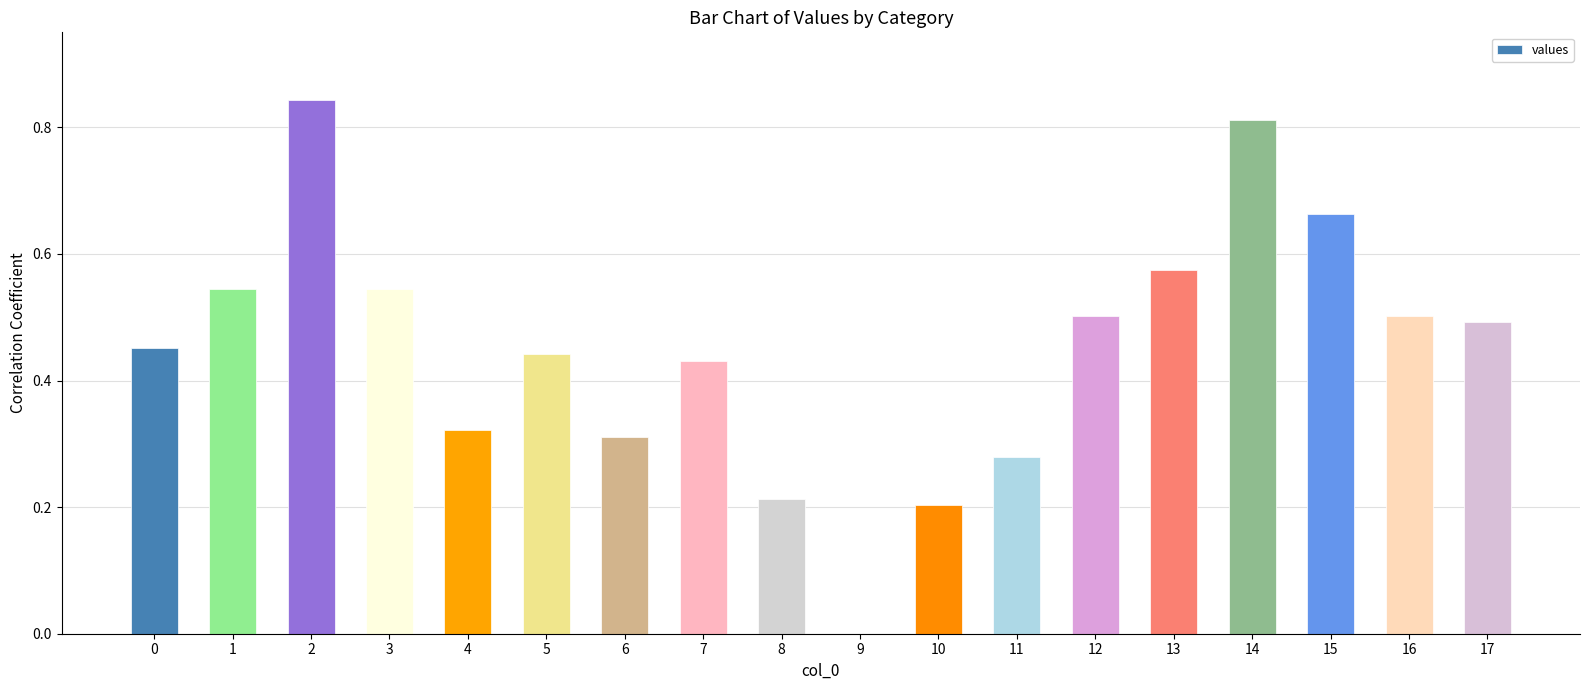

Is it true that the value at 5 is 0.2?

False